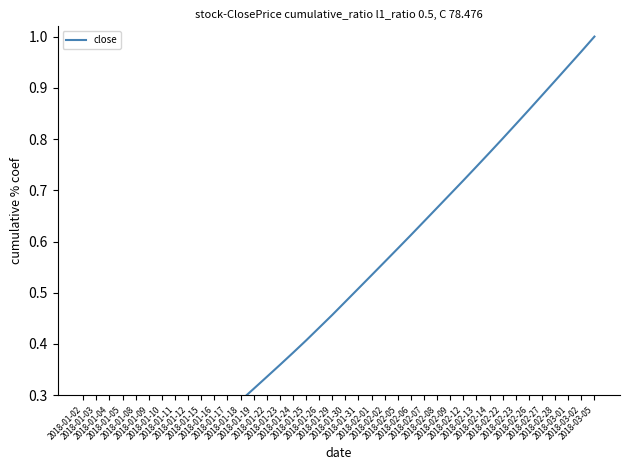

What is the label of the 23rd point from the left?

2018-02-01